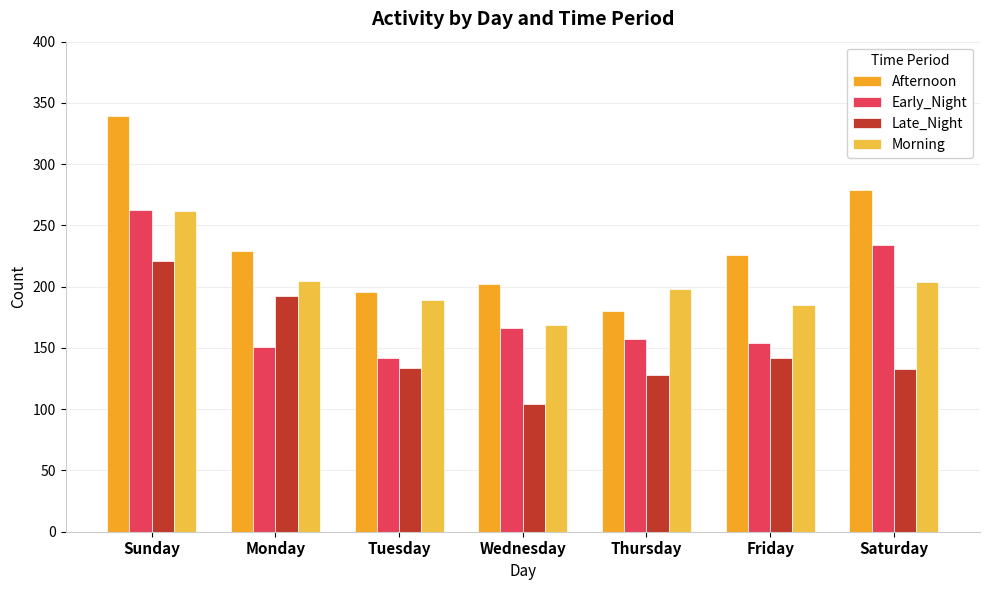

How many bars are there in total?

28